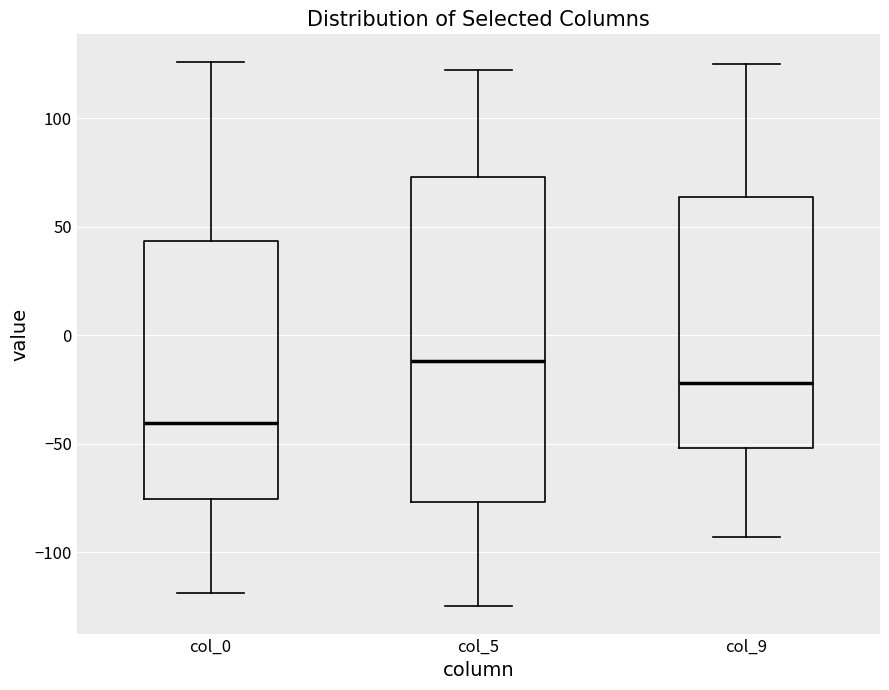

Reading left to right, transcribe this box plot: for each box, give where its median line is, the range the box spans, and where its two whiskers end, as read against the y-axis. The values are not printed on the chart, so give them approximately, as read against the axis.

col_0: median -40, box -75 to 45, whiskers -120 to 125
col_5: median -10, box -75 to 75, whiskers -125 to 120
col_9: median -20, box -50 to 65, whiskers -95 to 125